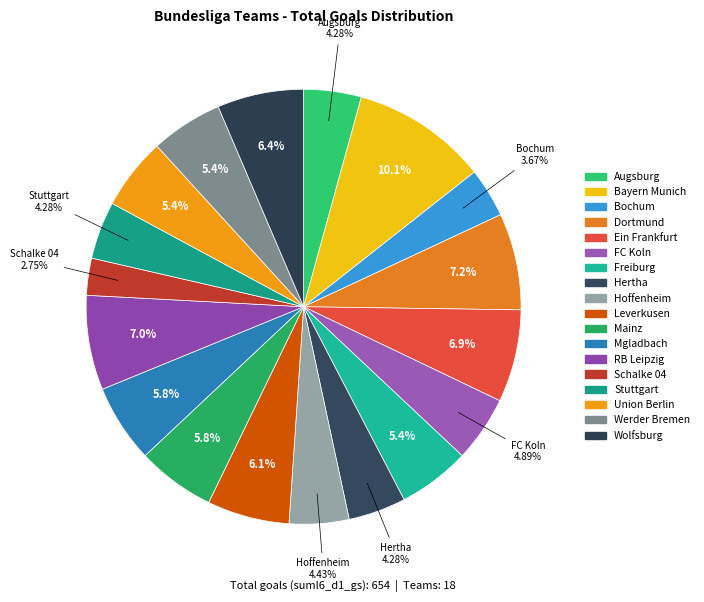

To the nearest percent, what is the combined percentage of Leverkusen and Dortmund?

13%